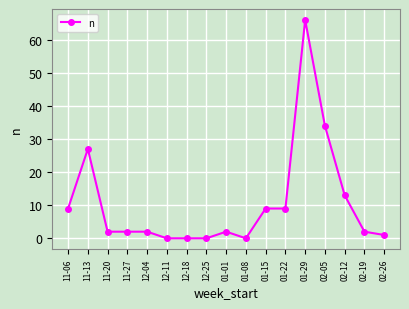

At which category does the data reach its first local peak?

11-13